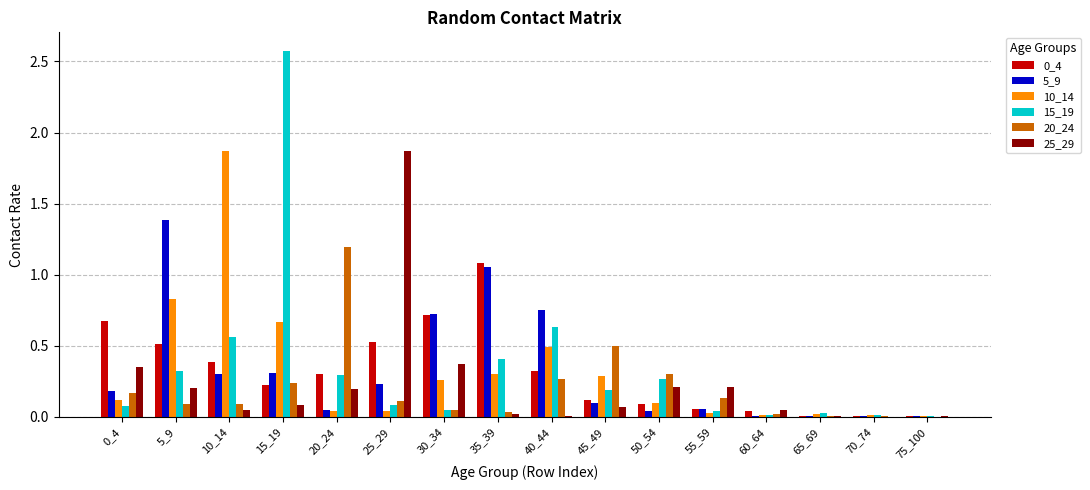

The value of 25_29 at 25_29 is 0.8. True or false?

False